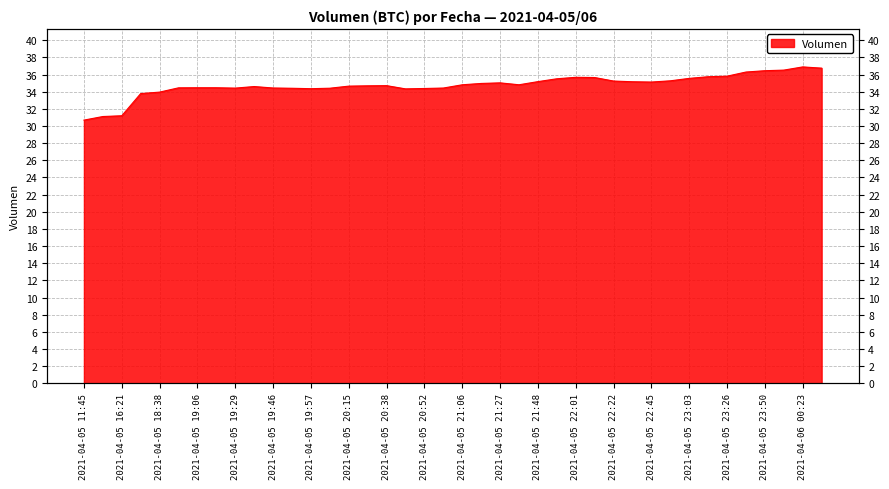

What is the label of the 28th point from the left?

2021-04-05 22:10